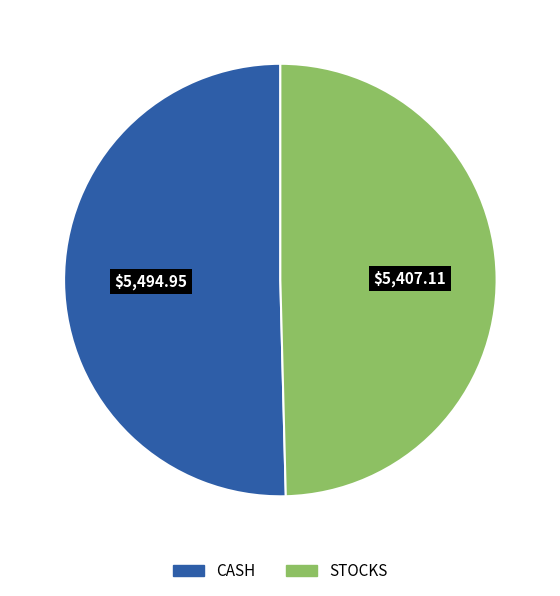

Combined, do STOCKS and CASH account for over 50%?

Yes